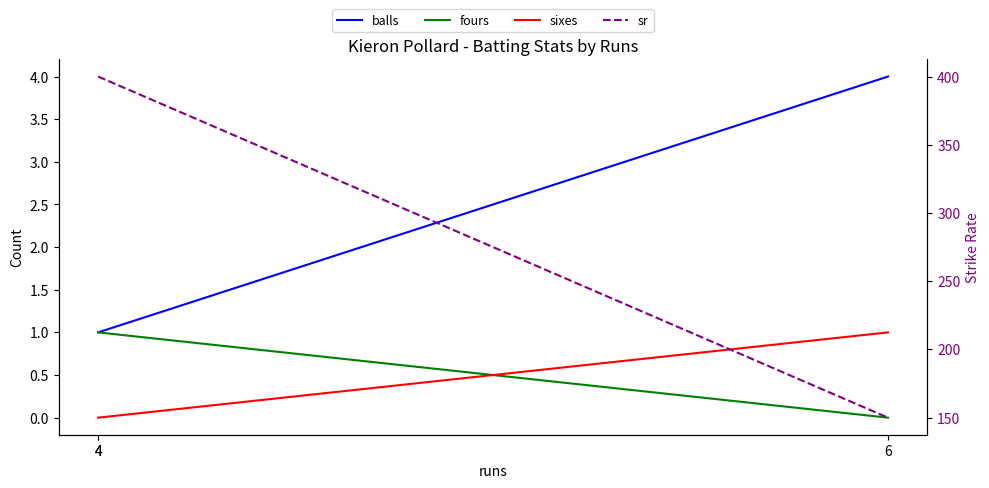

What is the difference between the highest and lowest values at 6?

150